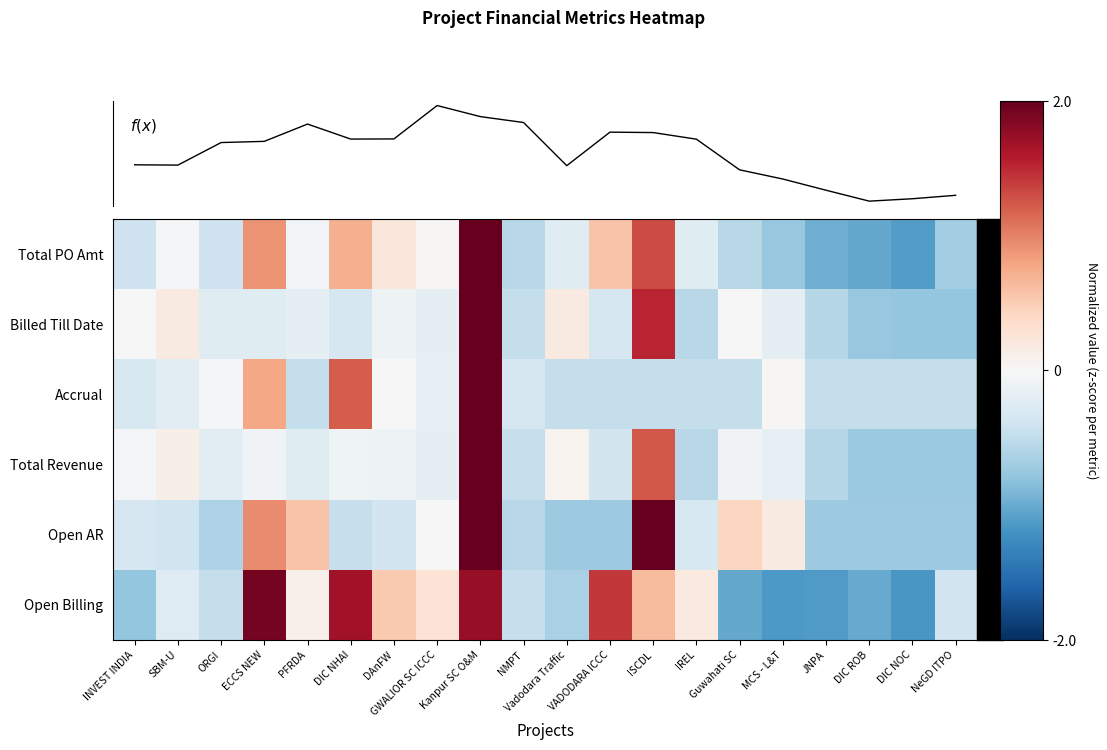

What is the difference between the highest and lowest values at JNPA?

0.7